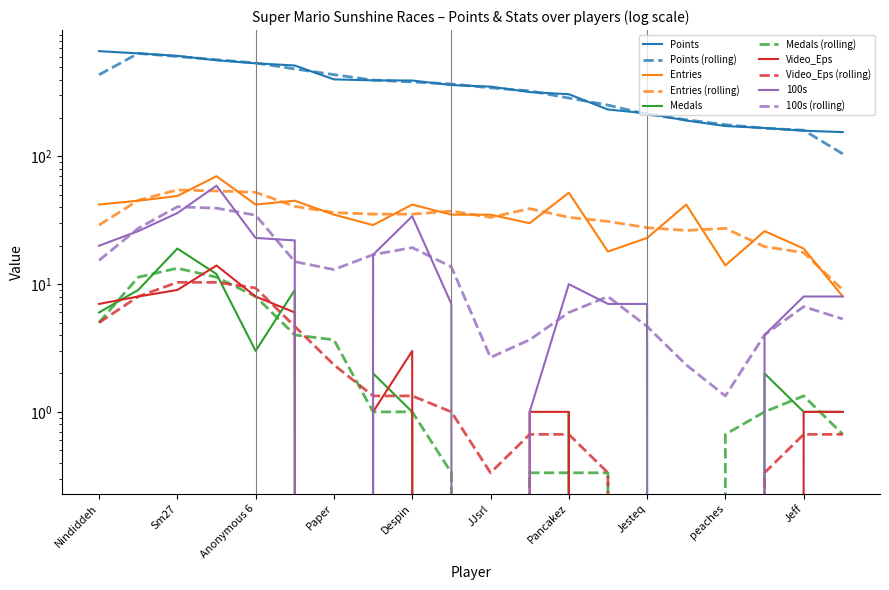

What position from the left is Jeff?

19